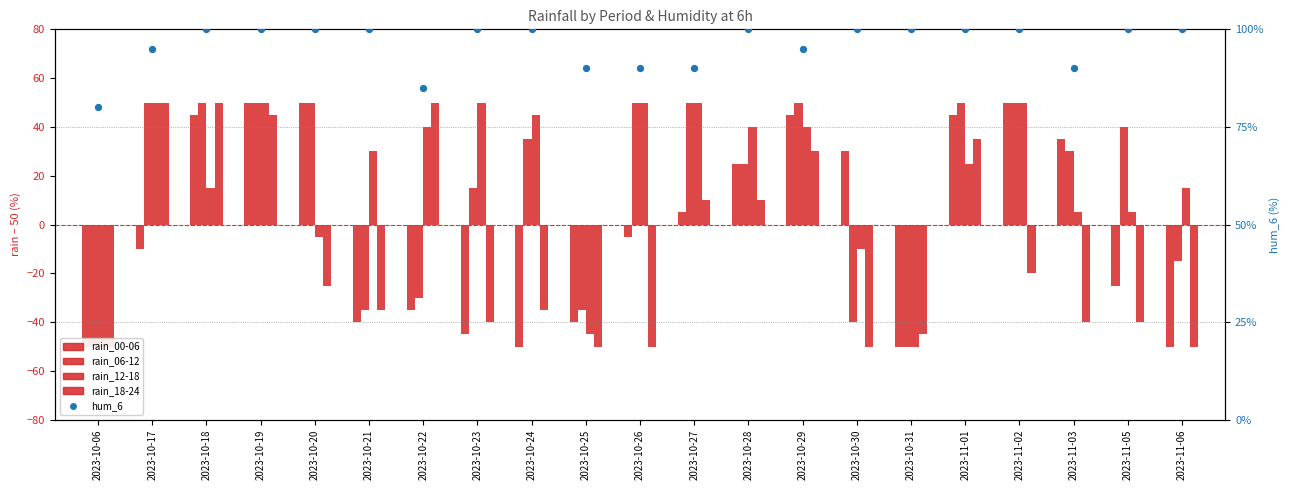

What are all the series names shown in the legend?

rain_00-06, rain_06-12, rain_12-18, rain_18-24, hum_6